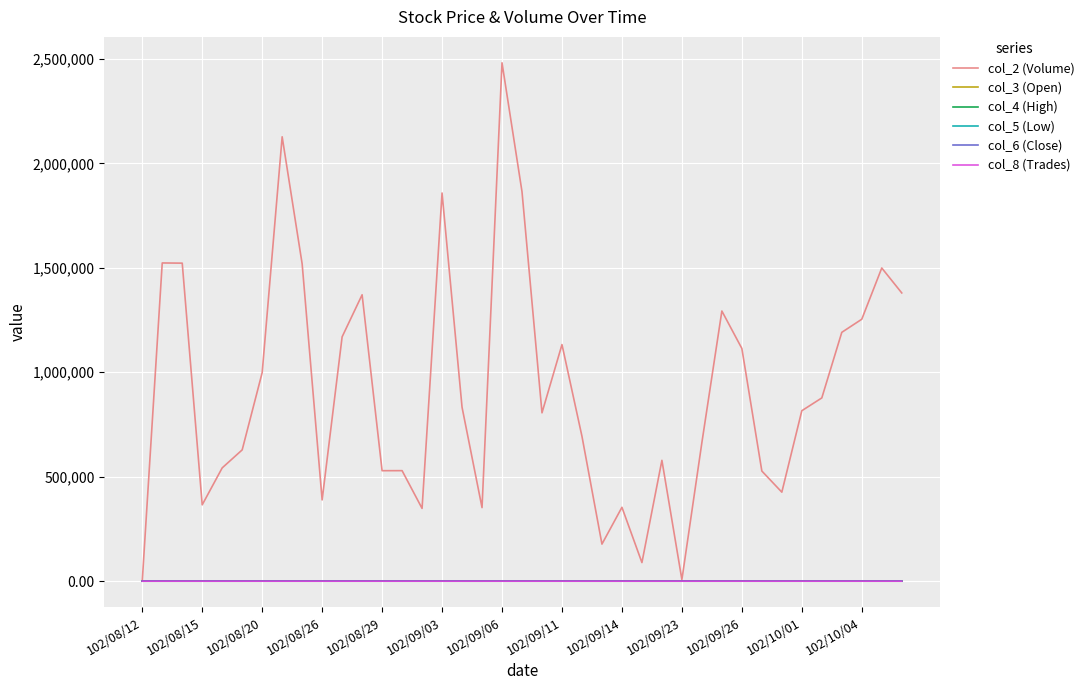

Which series has the largest total across all categories?

col_2 (Volume)